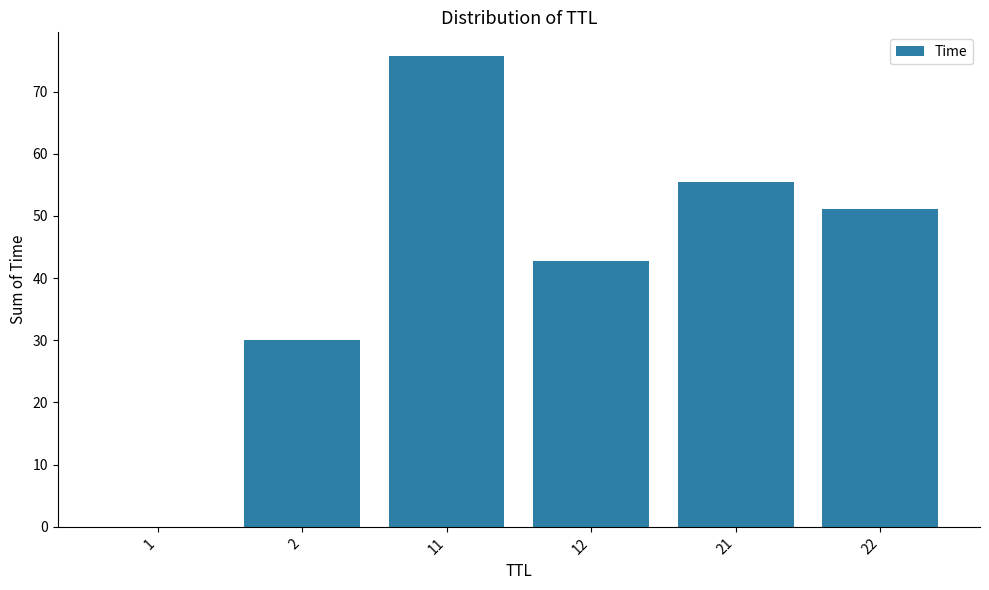

What is the maximum value shown in the chart?

75.7